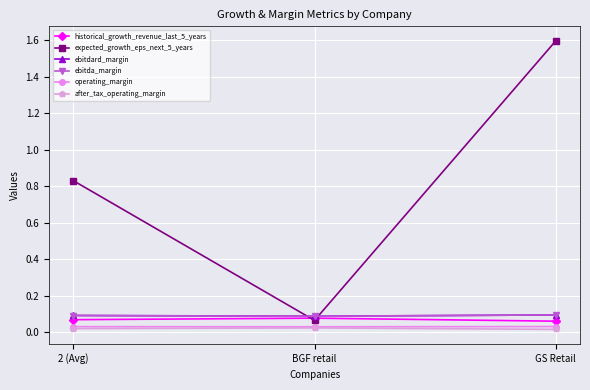

What is the sum of the expected_growth_eps_next_5_years values at 2 (Avg) and GS Retail?

2.4